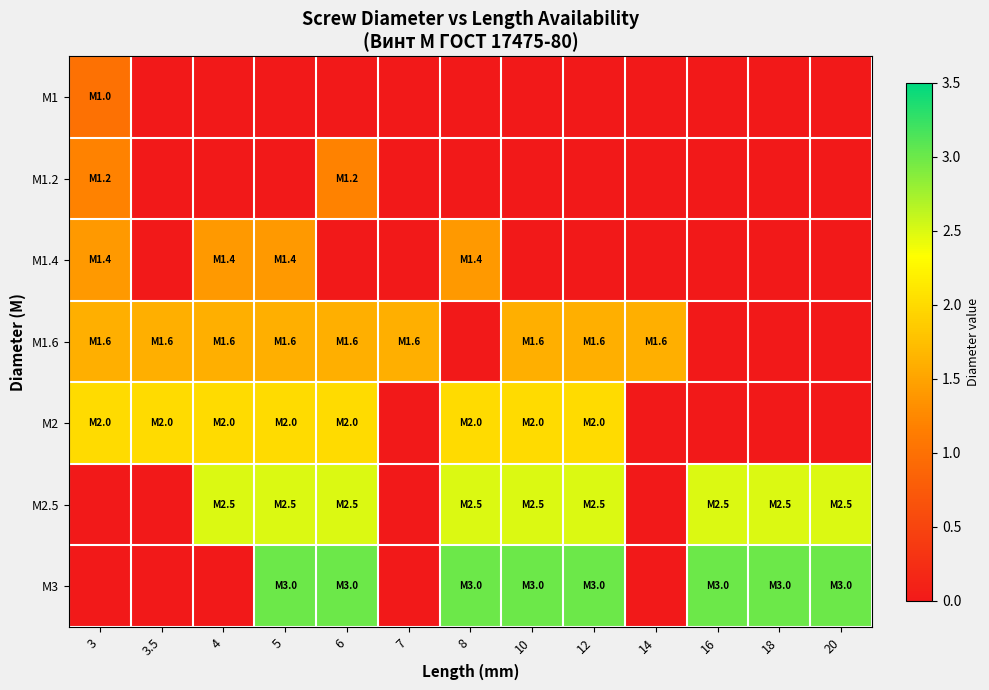

At how many categories does at least one series exceed 1?

13